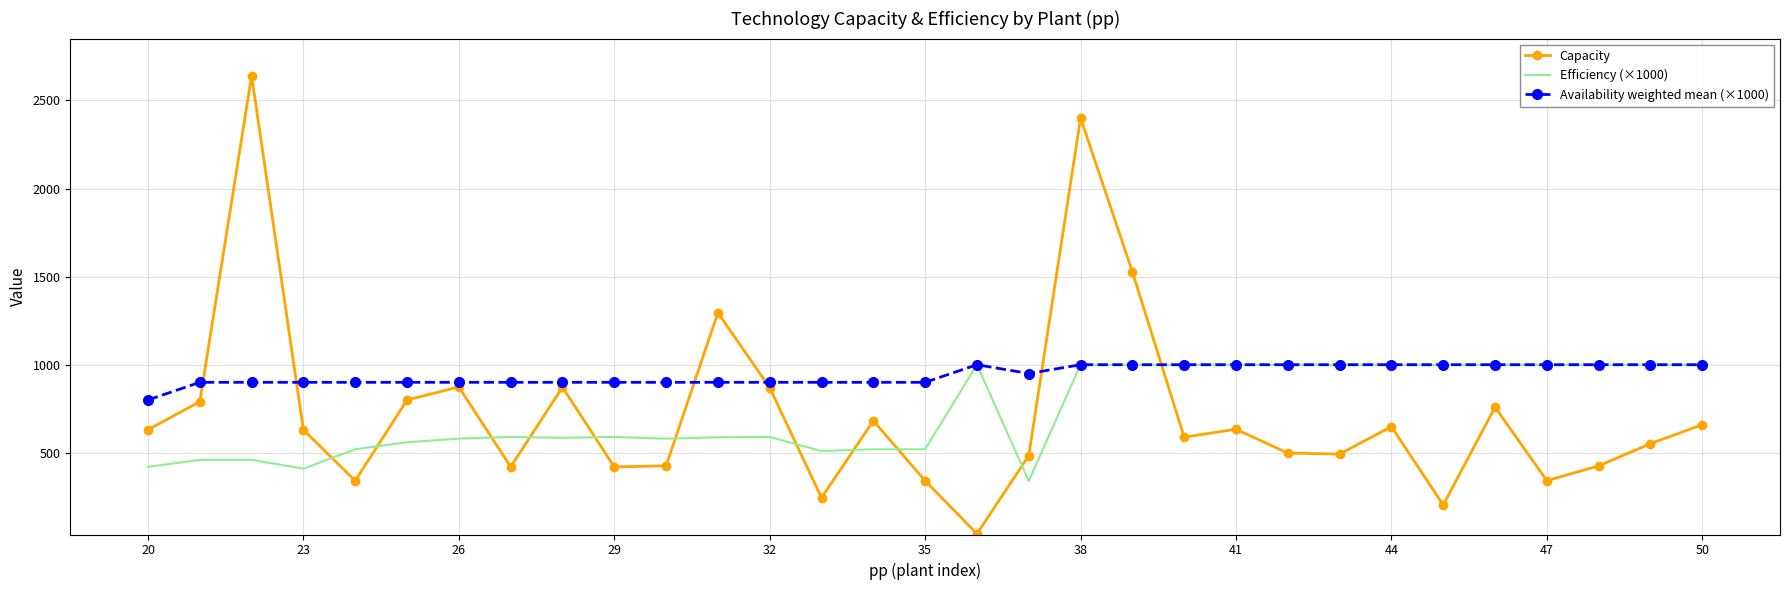

What is the greatest value displayed?

2640.0